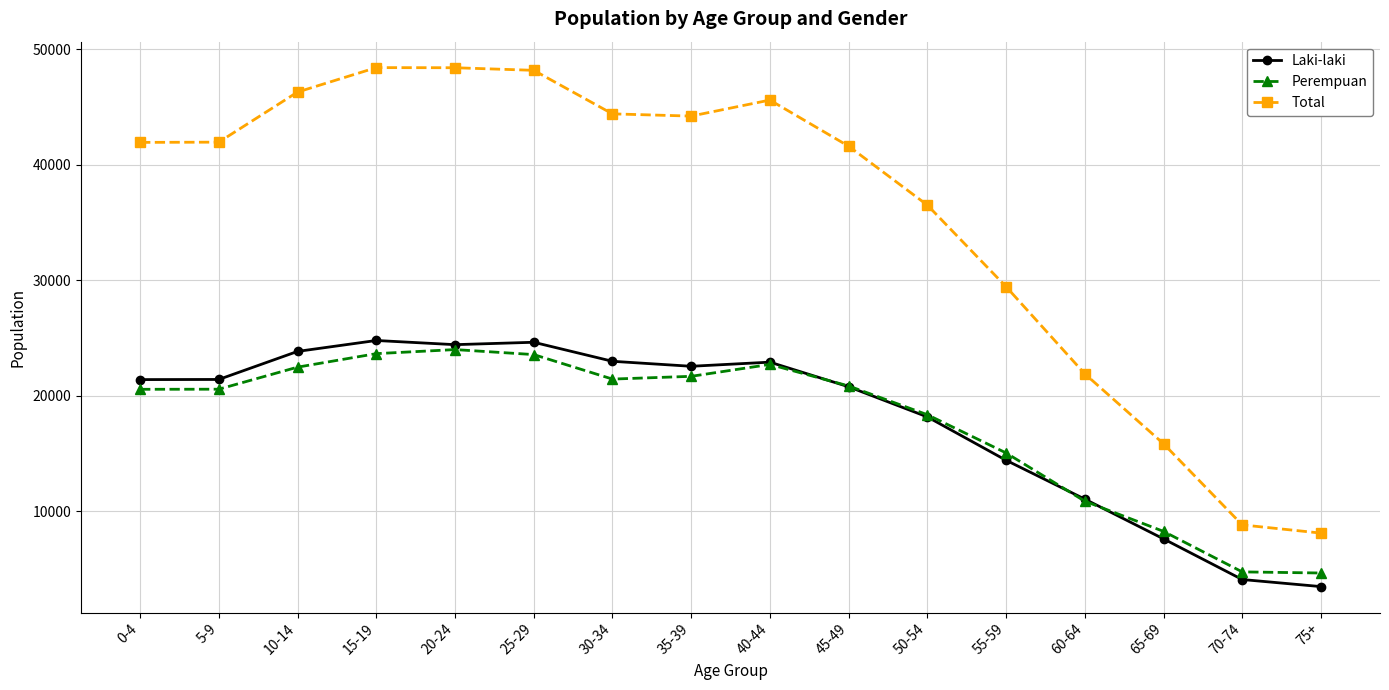

What is the maximum value for Total?

48418